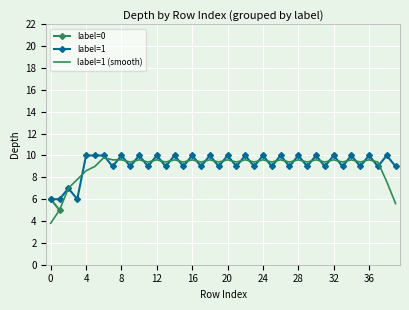

How many values are below 9?

4